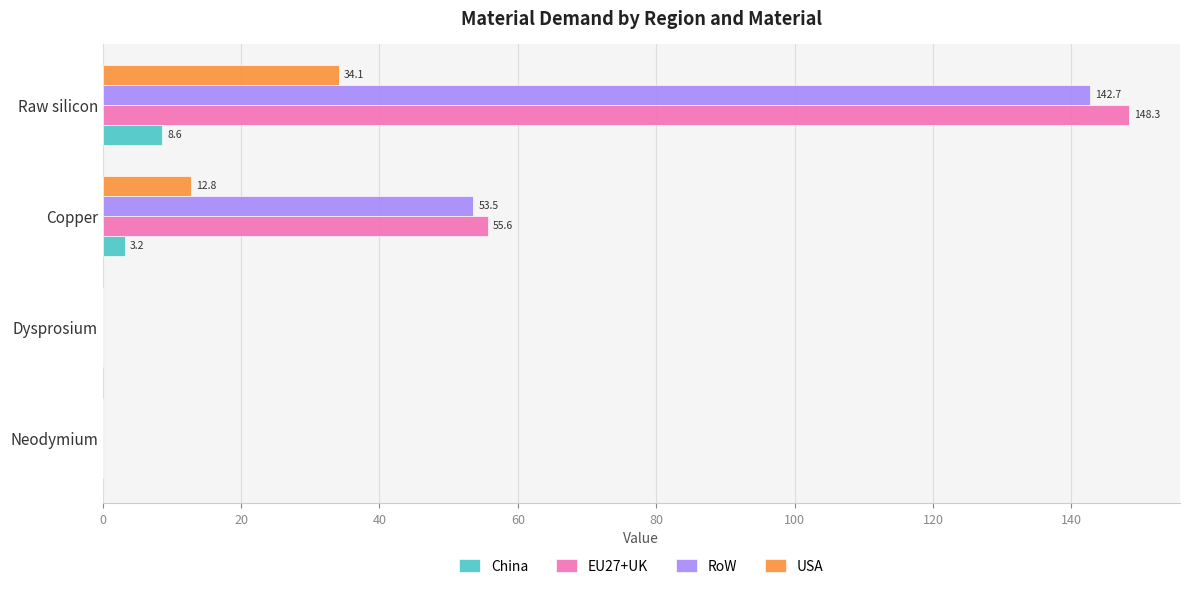

The China series shows 14.2 at Raw silicon. True or false?

False